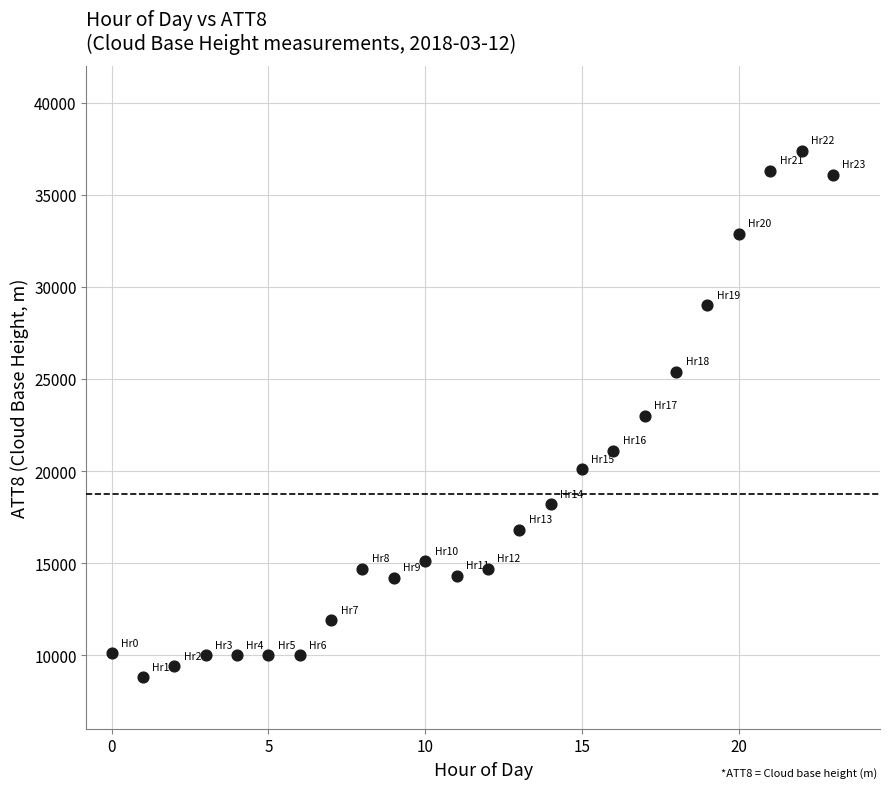

What is the range of Y values (max minus min)?

28600